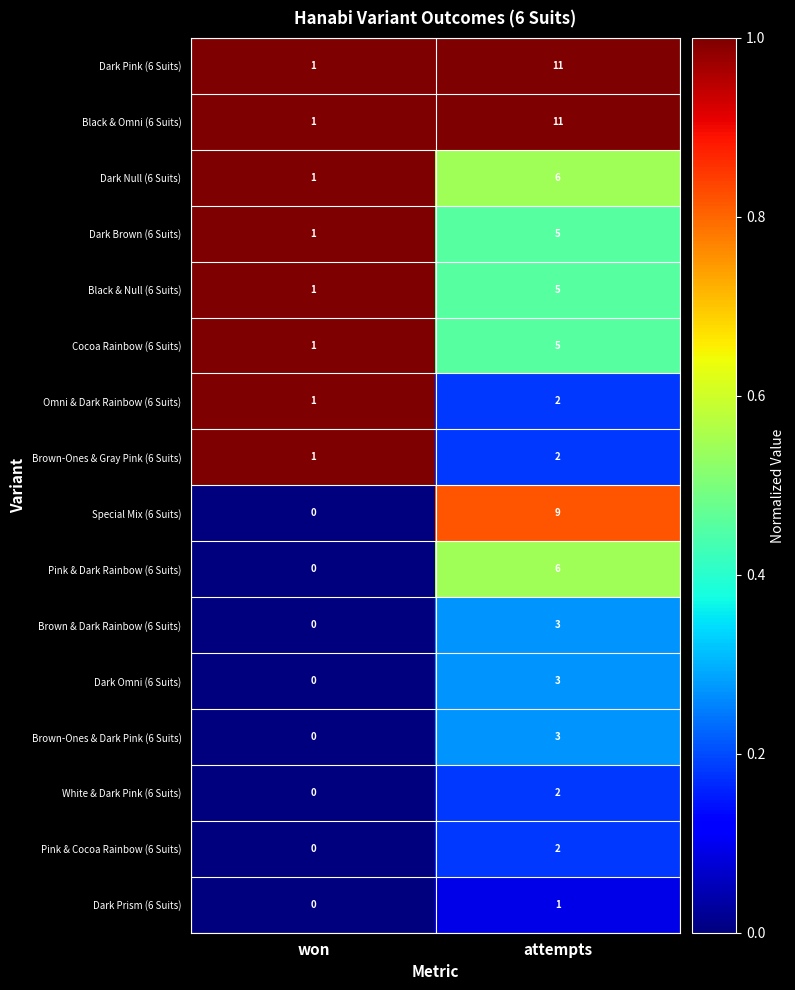

At which category is the sum across all series the highest?

attempts